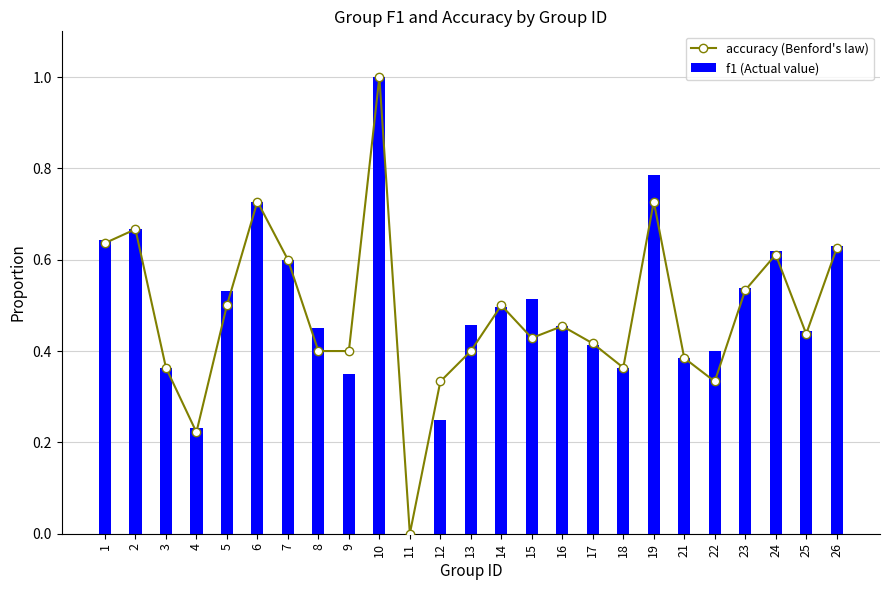

The accuracy (Benford's law) series shows 1.0 at 6. True or false?

False